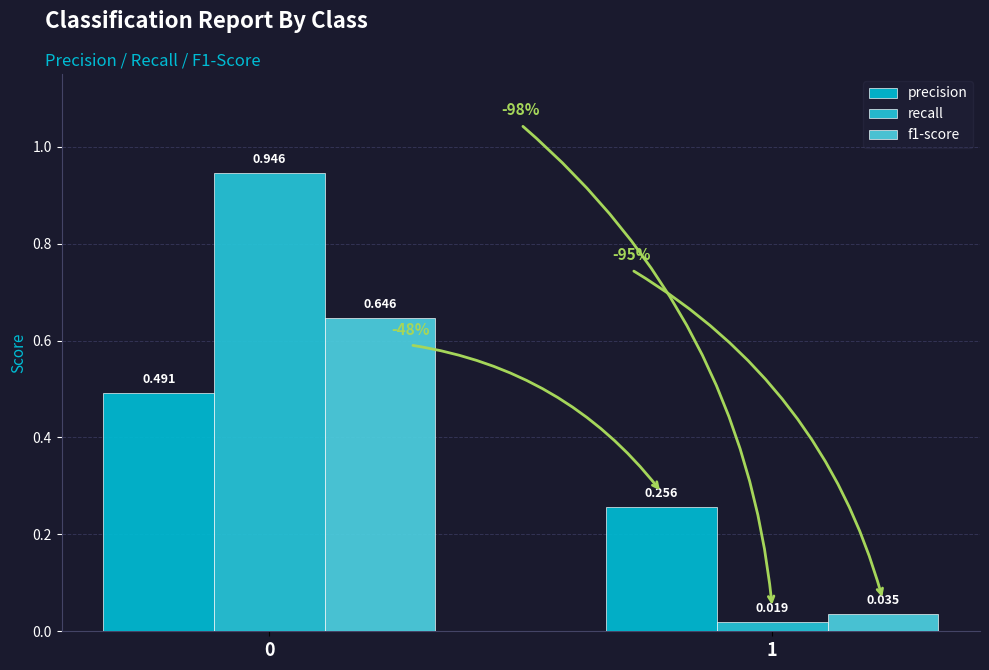

Which category has the lowest value in the recall series?

1